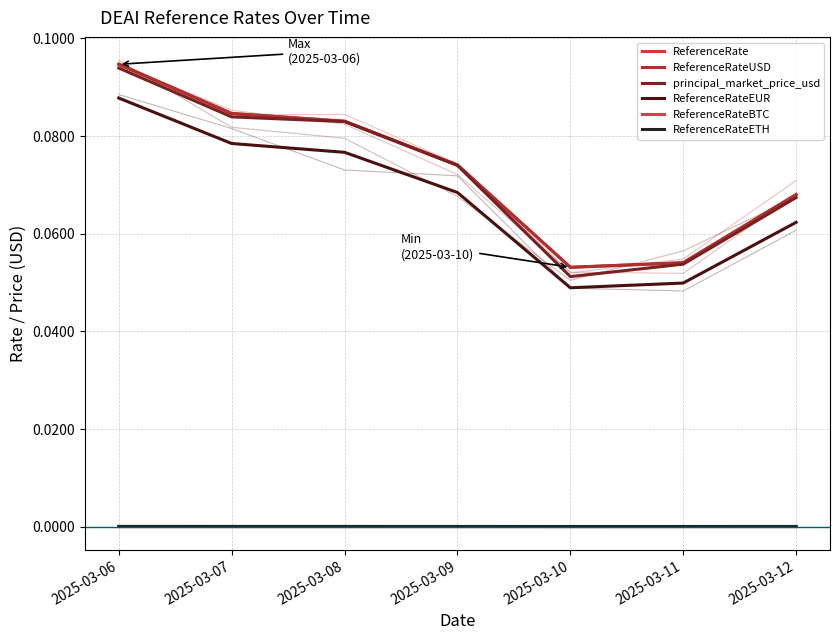

True or false: ReferenceRate has a value of 0.1 at 2025-03-07.

False